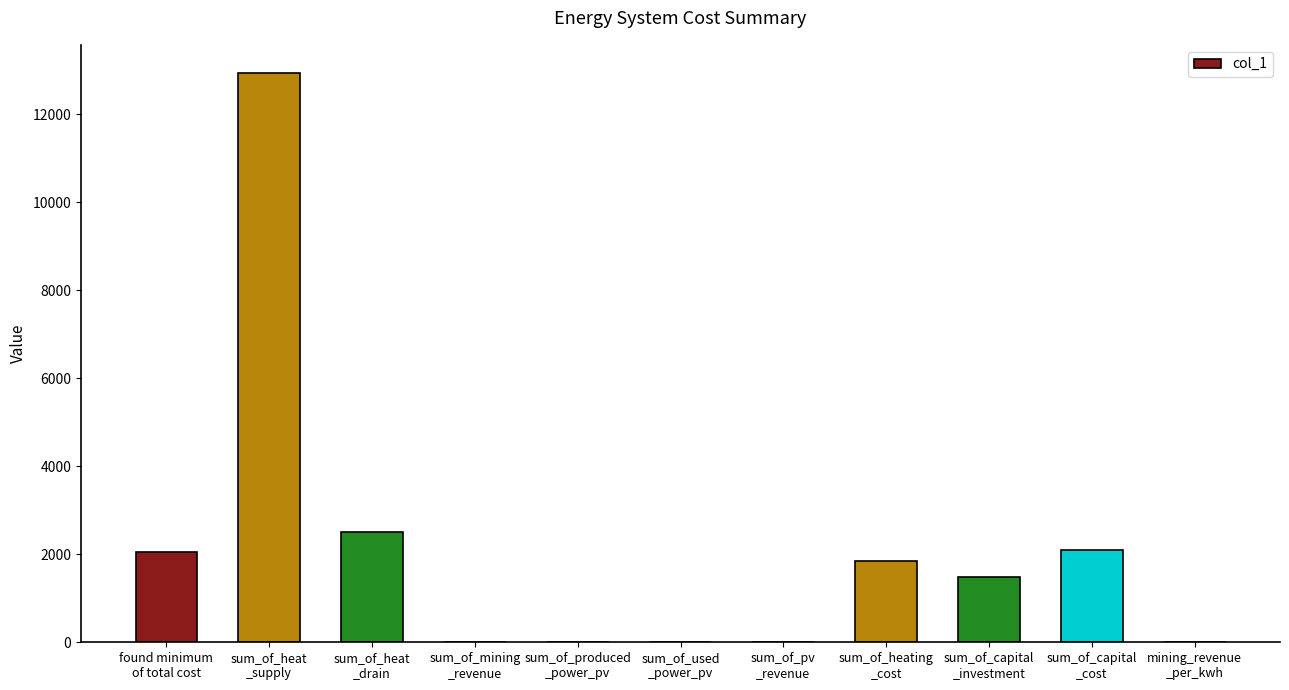

What is the sum of all values?

22918.8